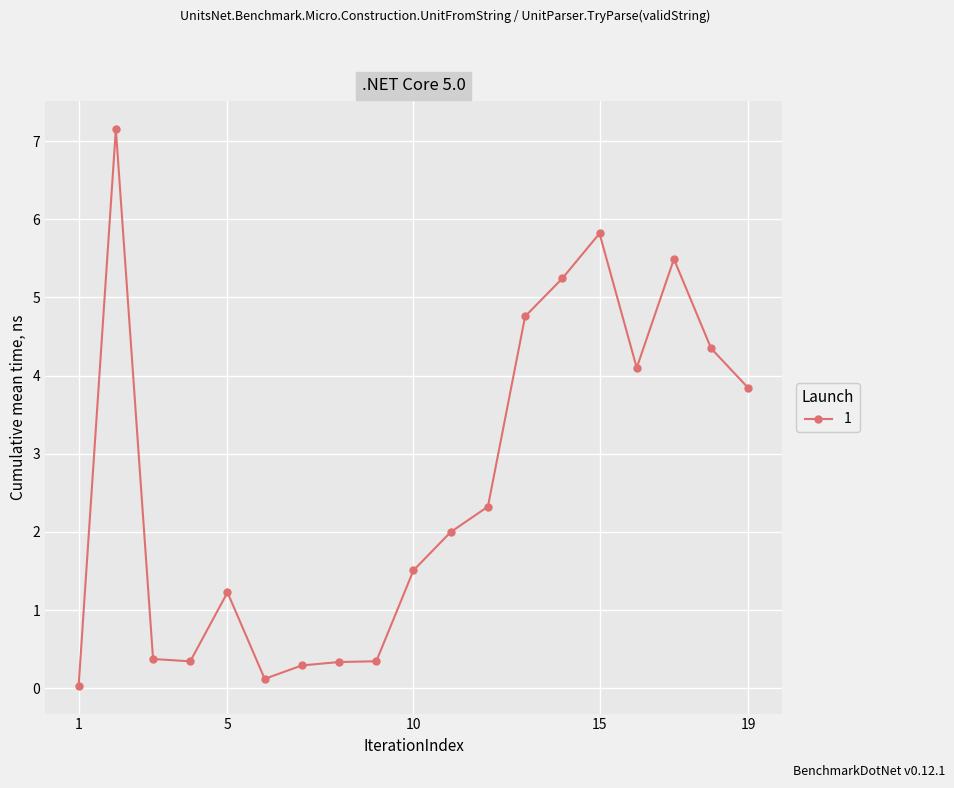

What is the sum of all values?

49.7